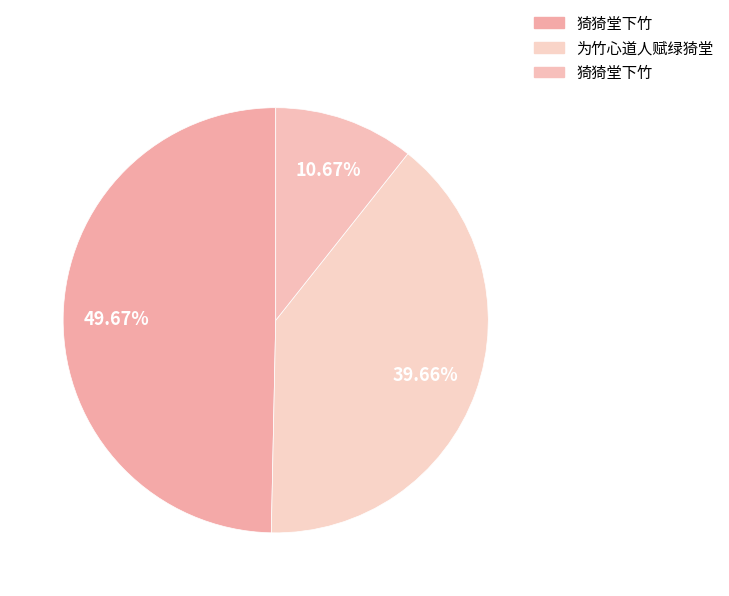

How many slices are in this pie chart?

3